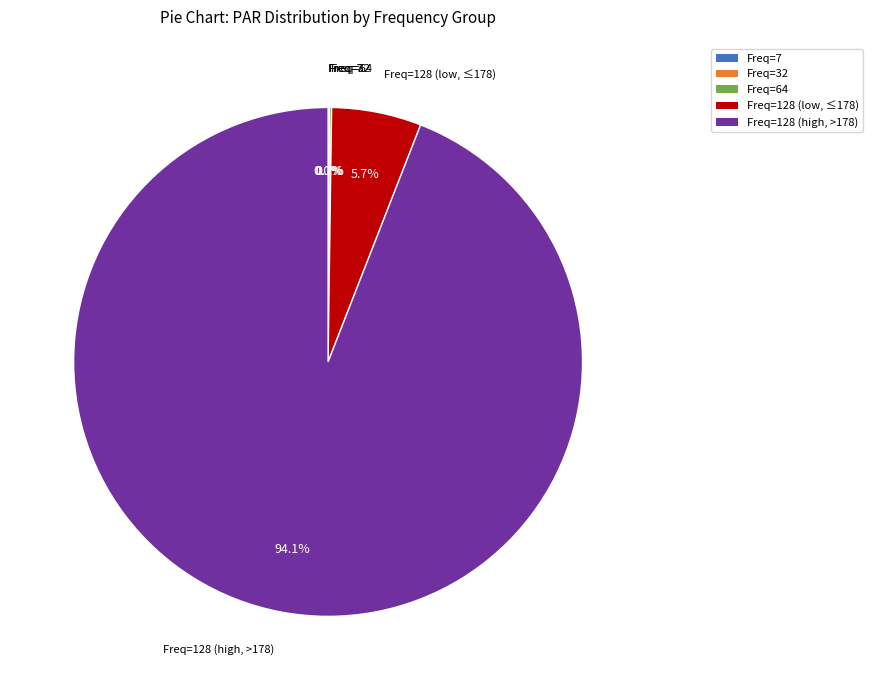

Does any single category account for the majority?

Yes